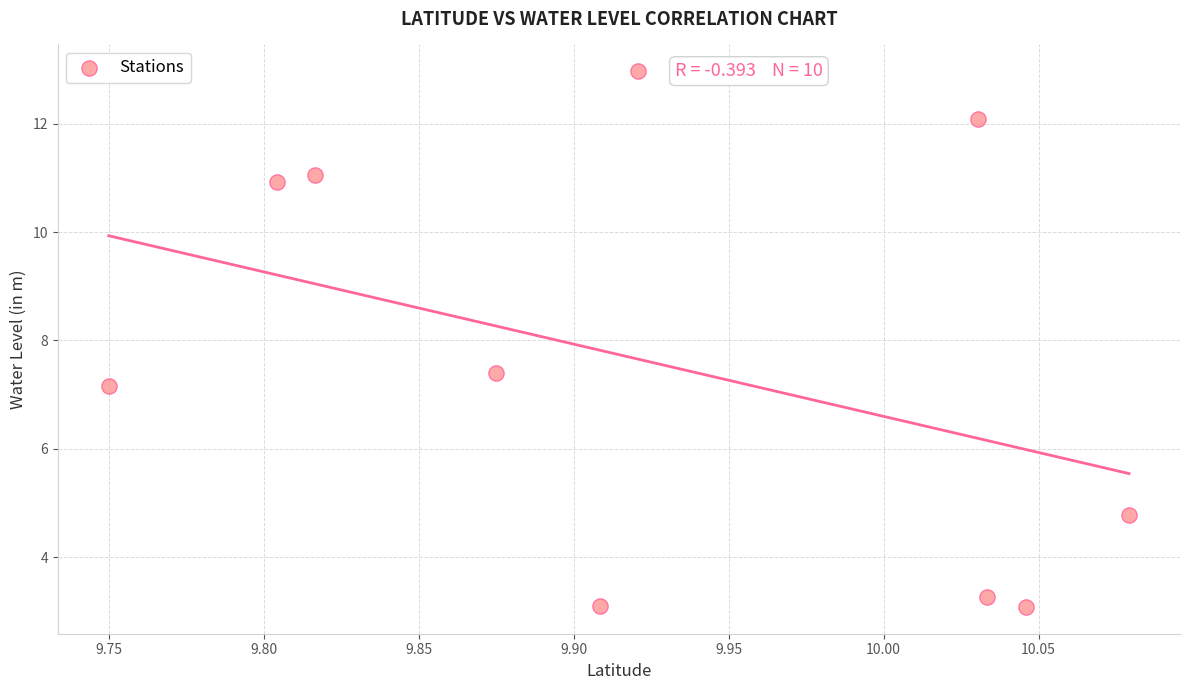

What is the range of Y values (max minus min)?

9.9